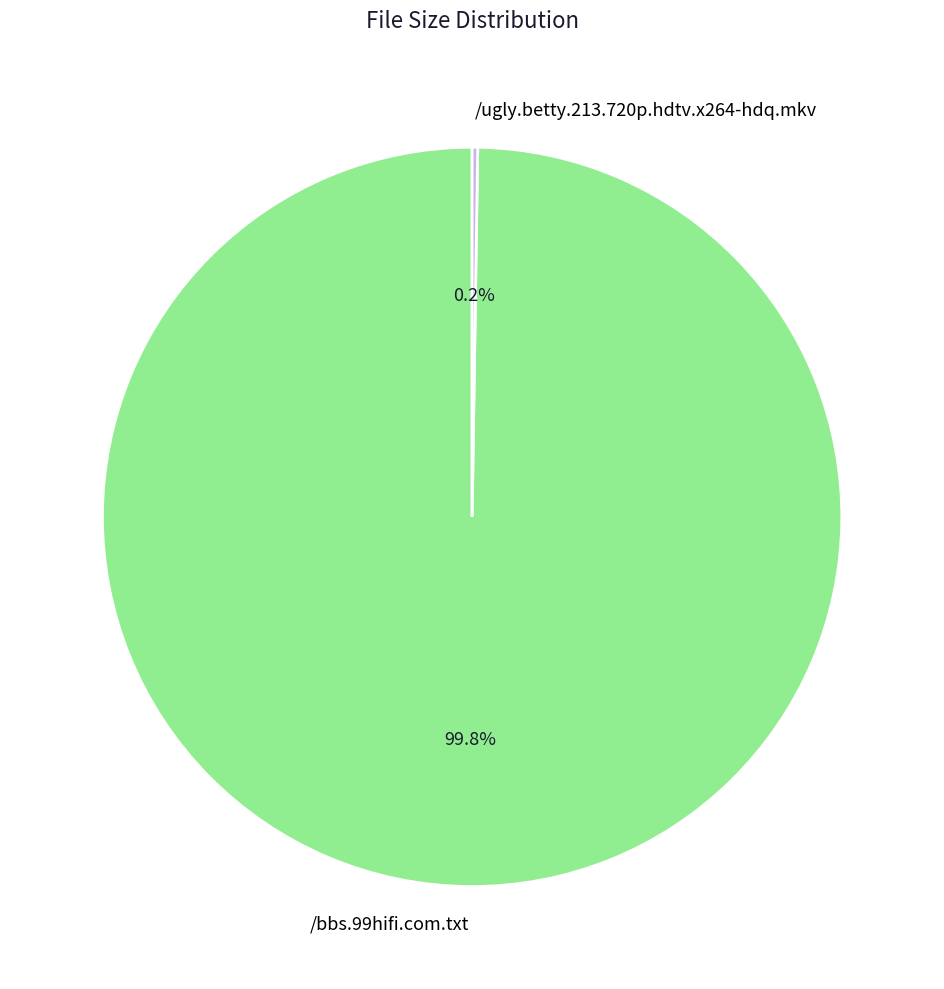

What percentage is NOT represented by /bbs.99hifi.com.txt?

0.2%